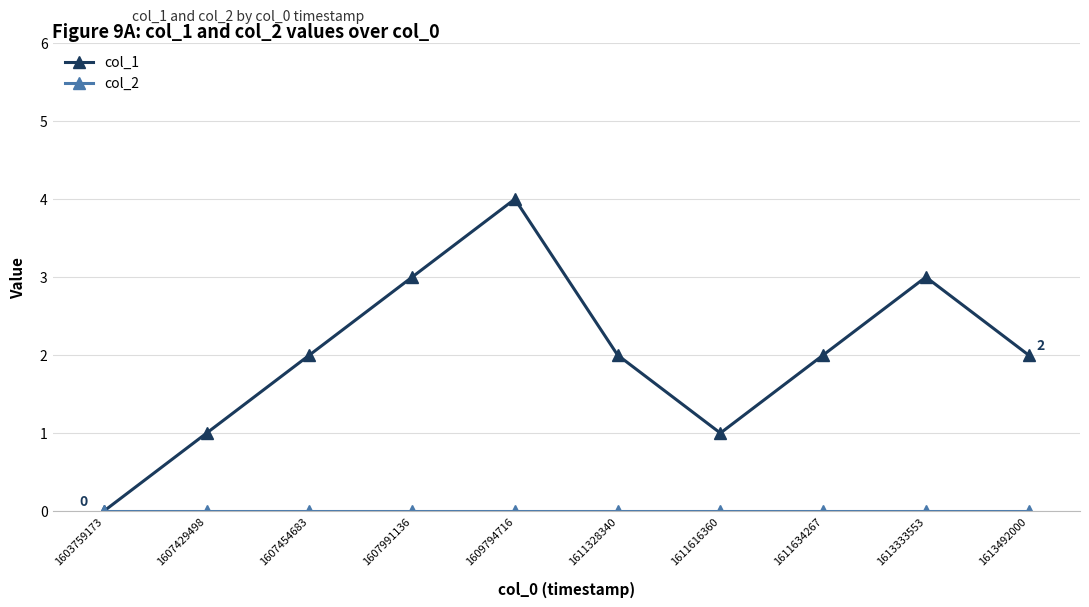

Between 1603759173 and 1613492000, which series saw the biggest shift?

col_1